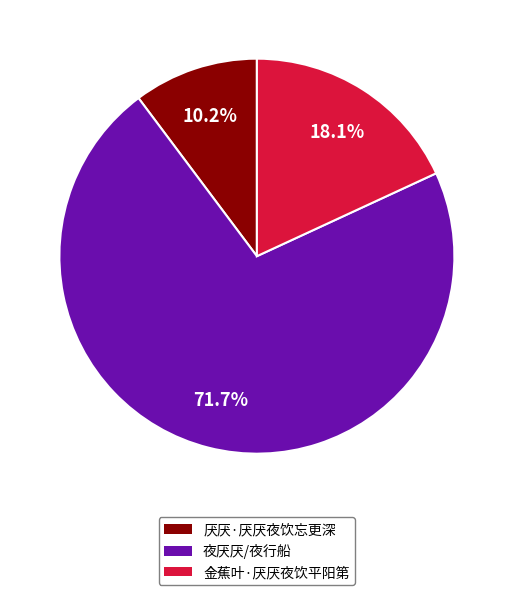

Rank the categories by value from highest to lowest.

夜厌厌/夜行船, 金蕉叶·厌厌夜饮平阳第, 厌厌·厌厌夜饮忘更深